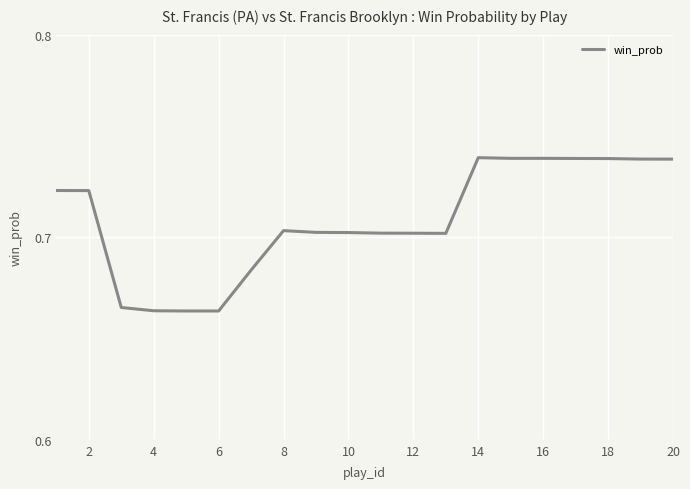

True or false: the data shows 1.3 at 20.

False